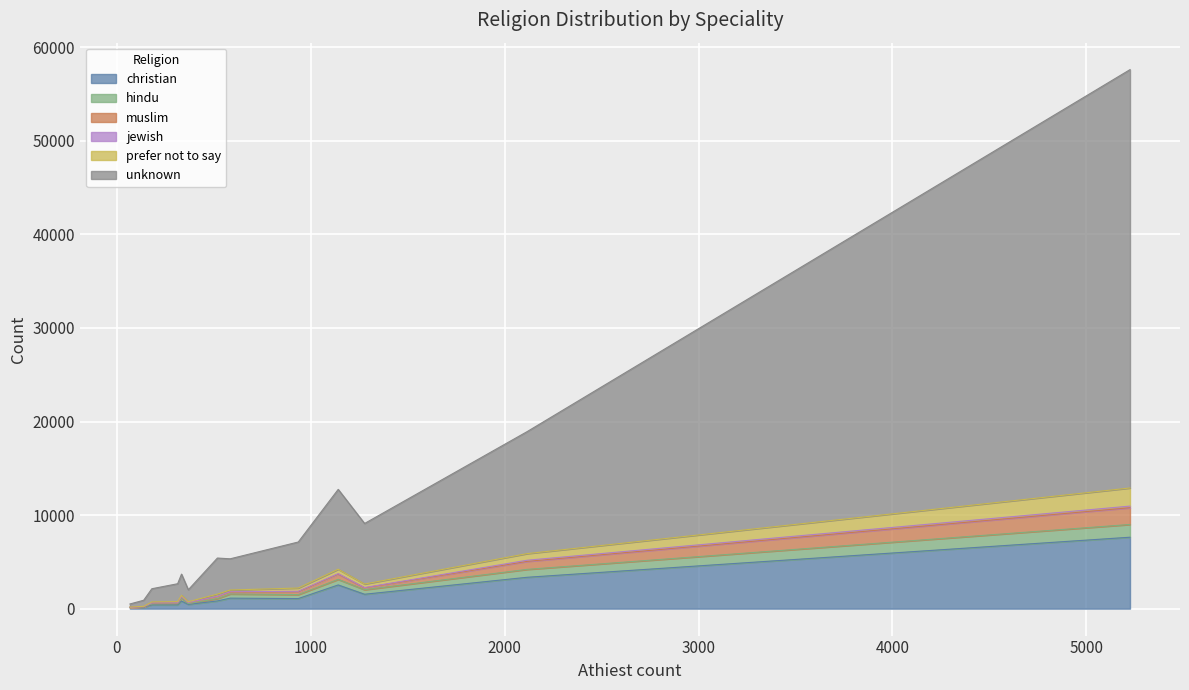

The value of jewish at surgery is 49. True or false?

True